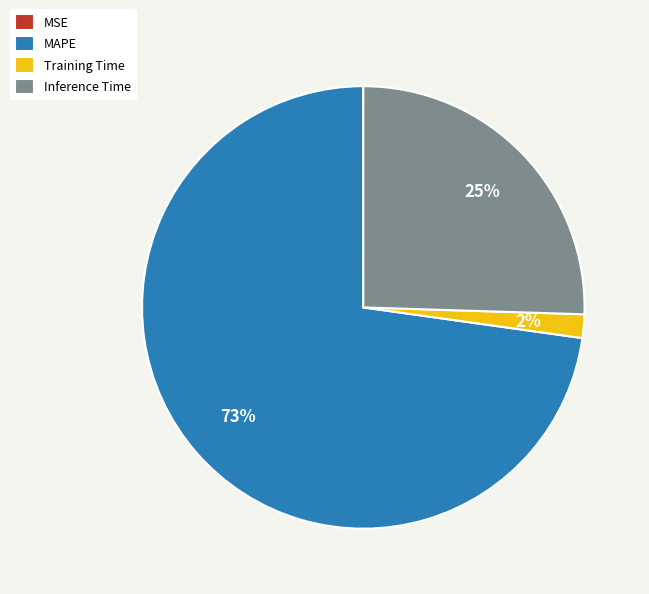

True or false: Training Time accounts for 2% of the total.

True